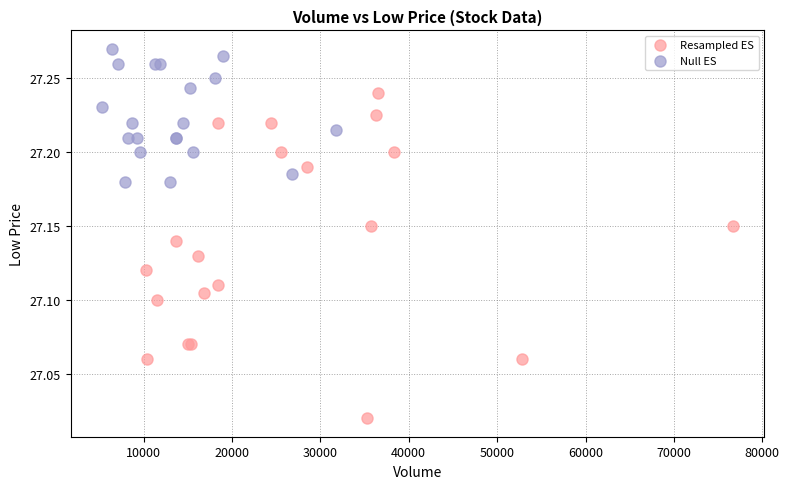

Which series contains the lowest Y value?

Resampled ES